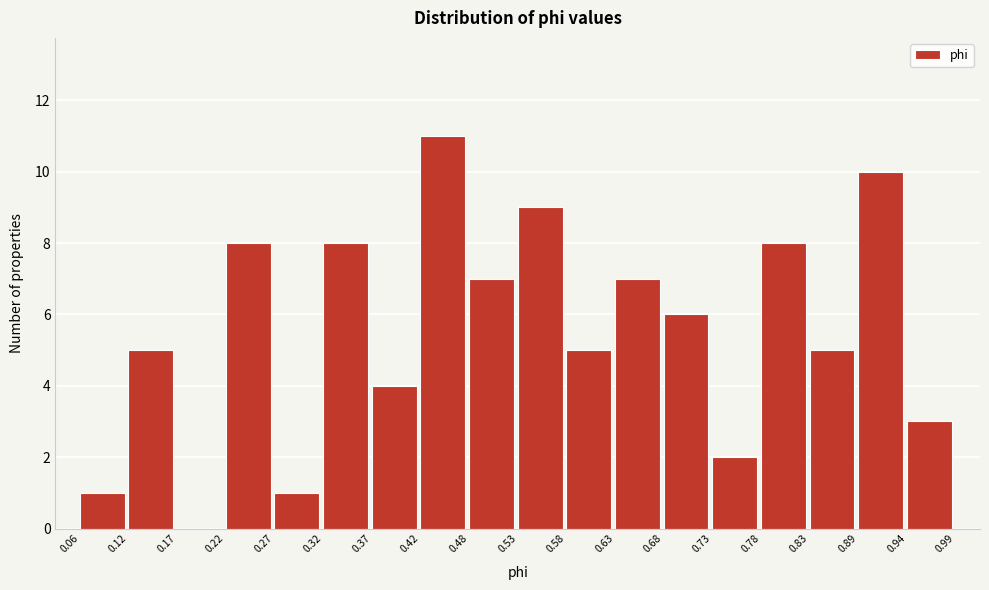

What is the height of the bar covering 0.32 to 0.37 on the x-axis? The values are not printed on the chart, so give them approximately, as read against the axis.

8